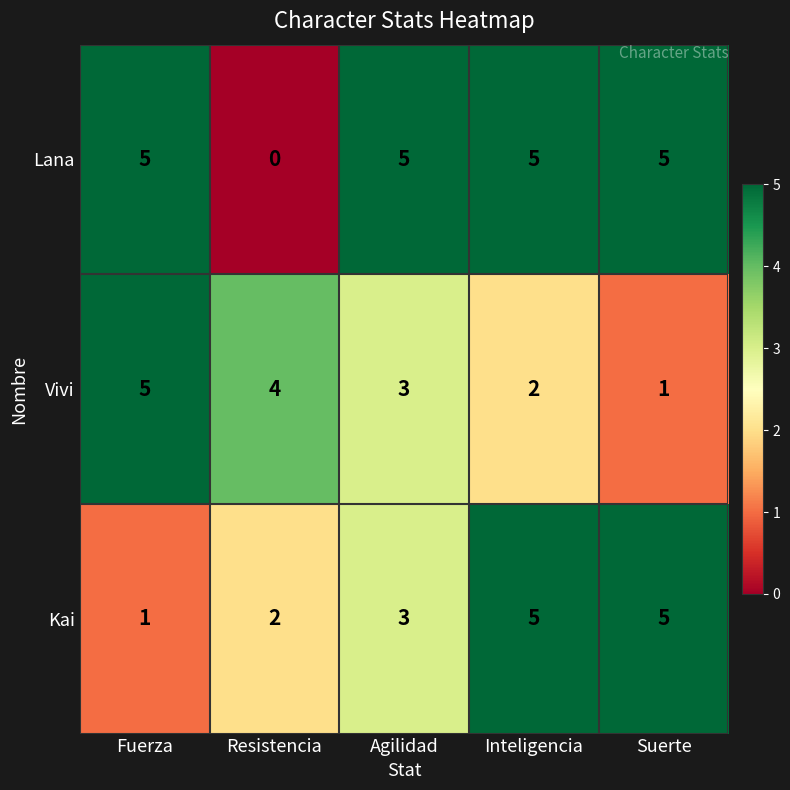

Read the Vivi value at Fuerza.

5